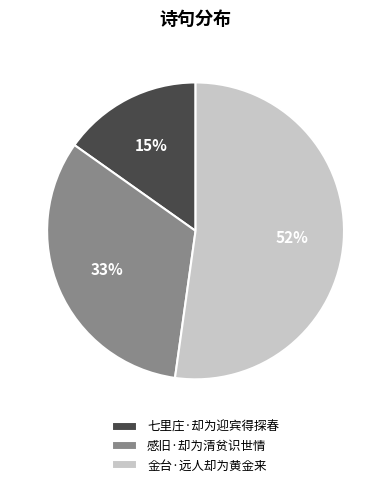

To the nearest percent, what percentage of the pie is 金台·远人却为黄金来?

52%